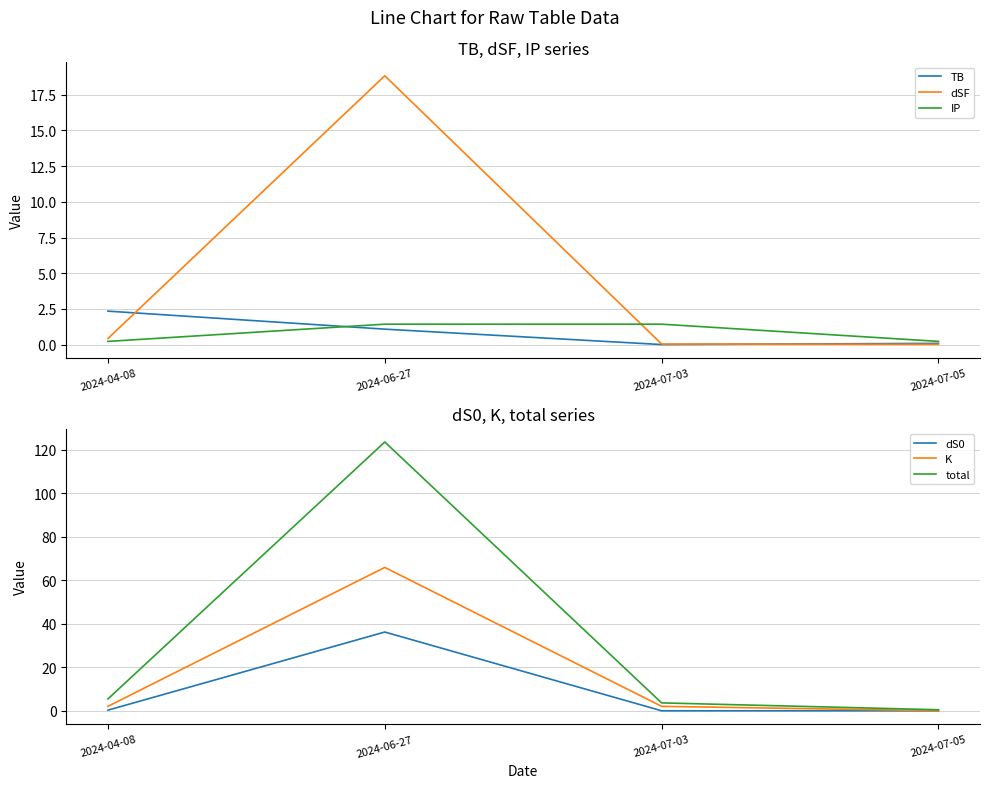

True or false: dSF and K cross at least once.

False